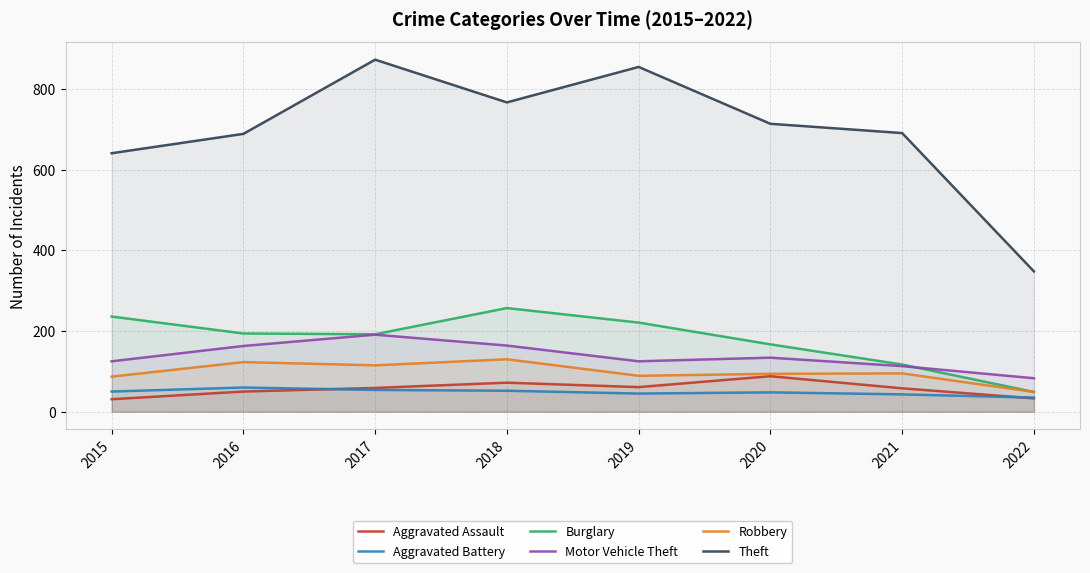

Count the number of data series in this chart.

6